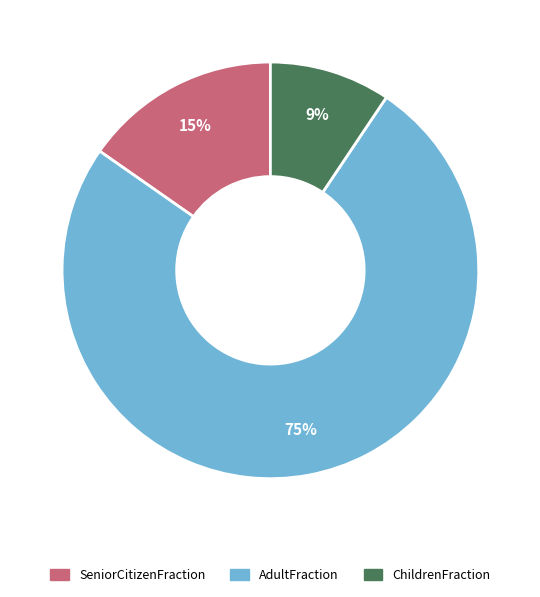

What is the majority slice?

AdultFraction